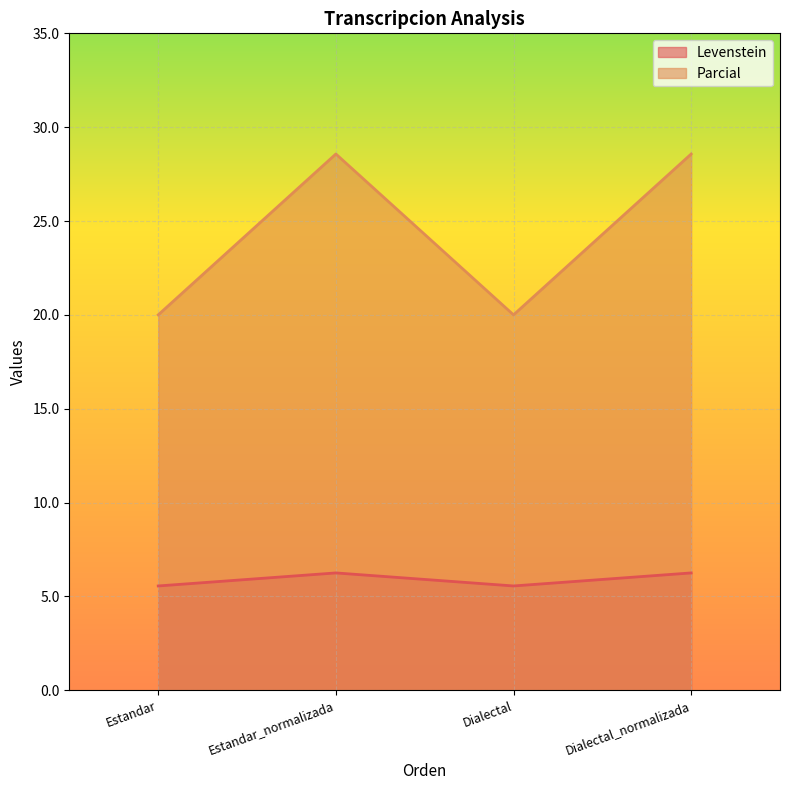

At Dialectal, list the series in order from smallest to largest.

Levenstein, Parcial